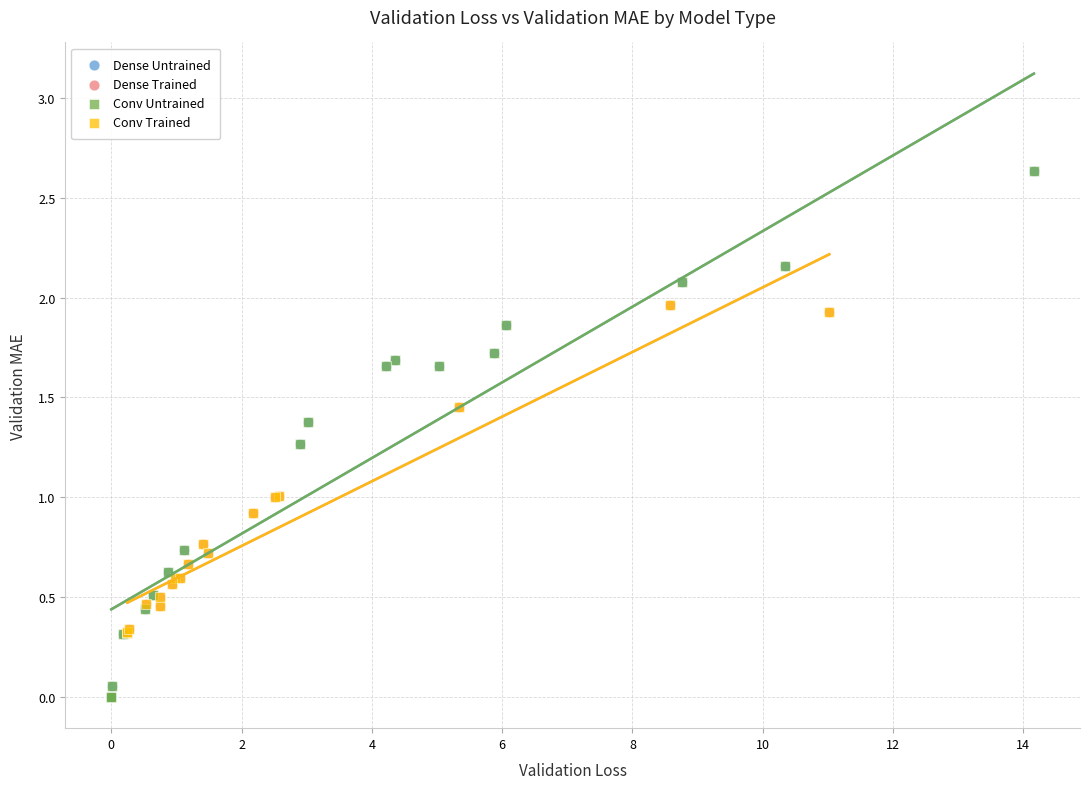

Which series has the widest spread of Y values?

Conv Untrained